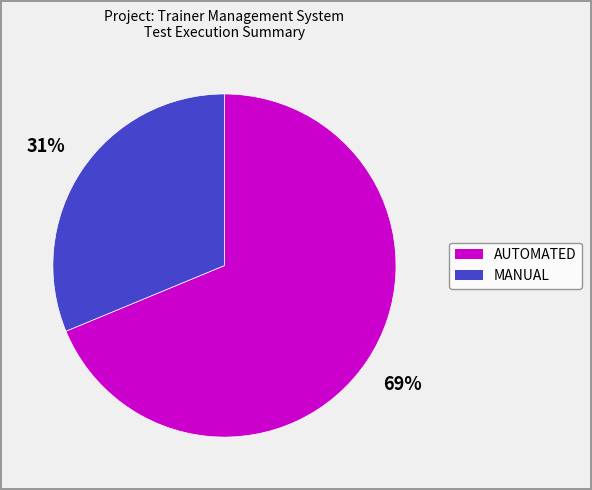

Count the number of slices in the pie.

2